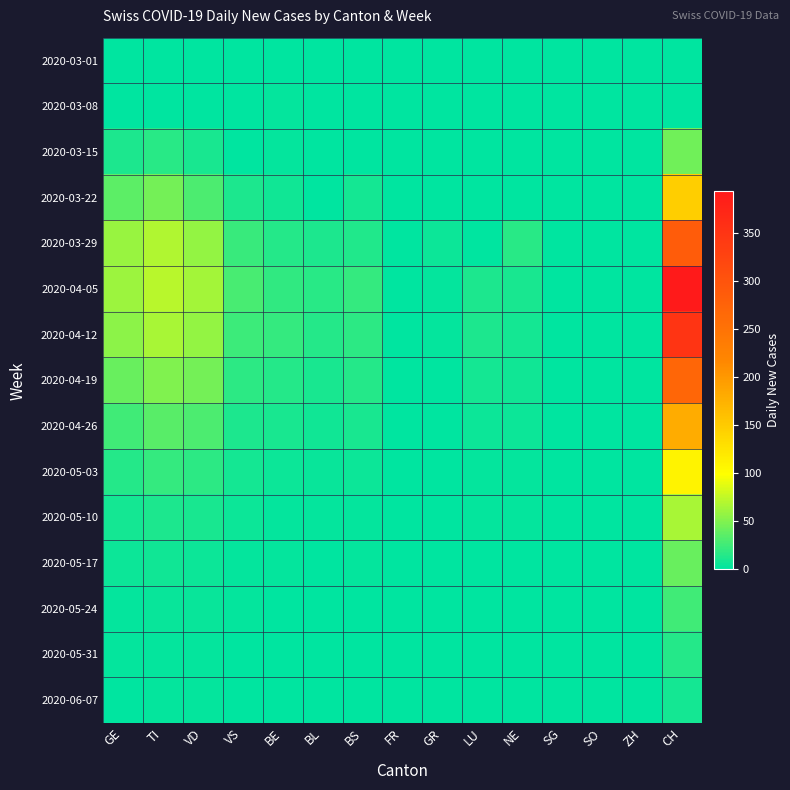

At LU, list the series in order from largest to smallest.

2020-04-05, 2020-04-12, 2020-04-19, 2020-04-26, 2020-05-03, 2020-05-10, 2020-05-17, 2020-05-24, 2020-03-01, 2020-03-08, 2020-03-15, 2020-03-22, 2020-03-29, 2020-05-31, 2020-06-07